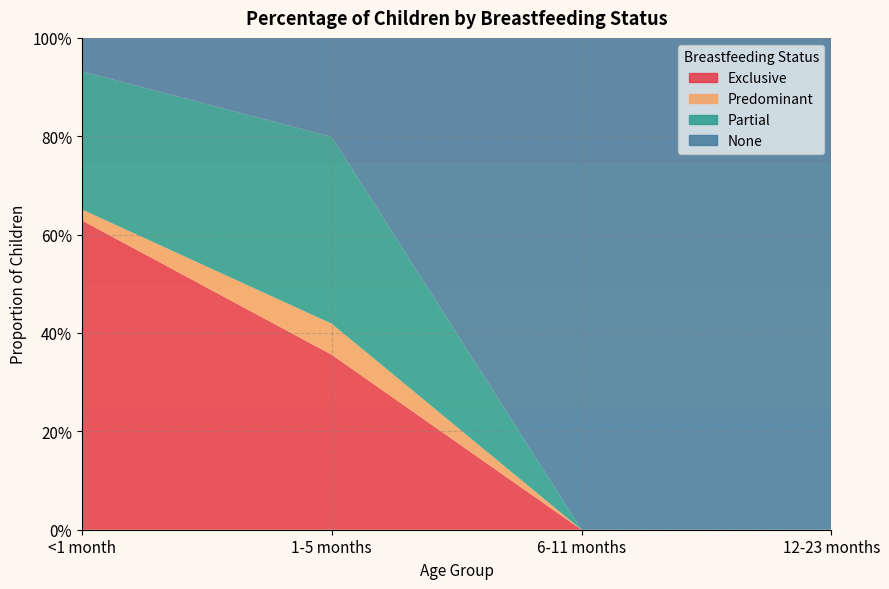

Reading left to right, what are all the values shown in this chart?

Exclusive: 0.6	0.4	0.0	0.0
Predominant: 0.0	0.1	0.0	0.0
Partial: 0.3	0.4	0.0	0.0
None: 0.1	0.2	1.0	1.0